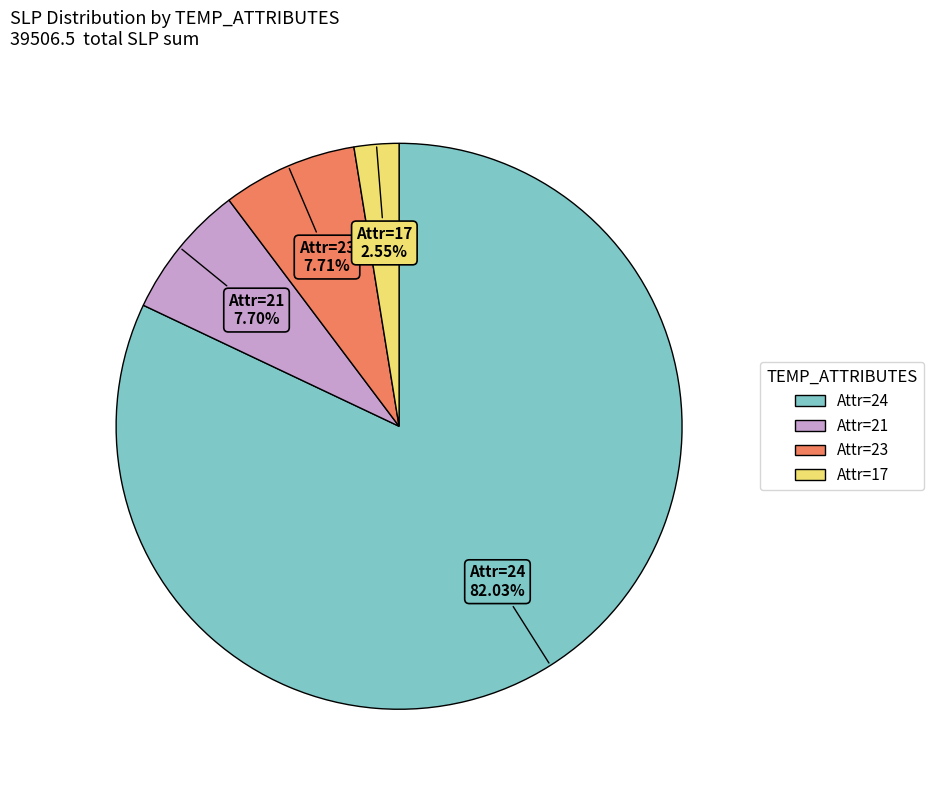

What is the ratio of the value at Attr=24 to the value at Attr=23?

10.6